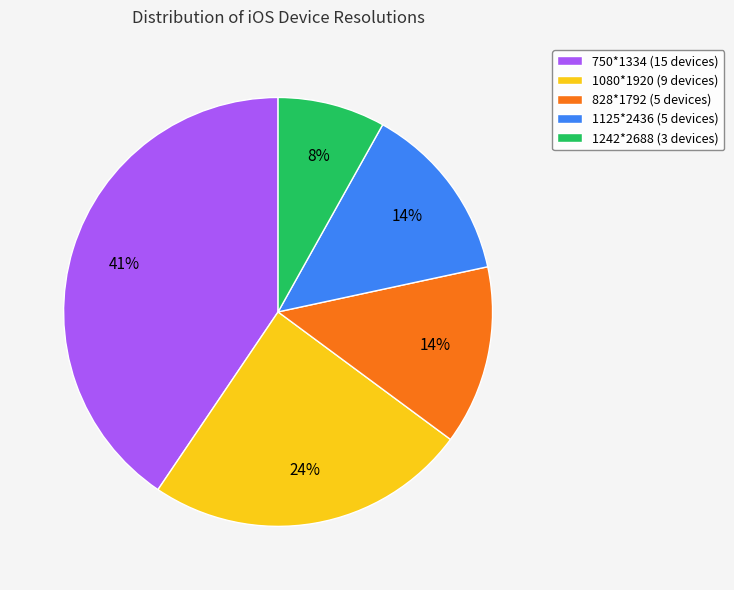

To the nearest percent, what percentage of the pie is 1125*2436?

14%